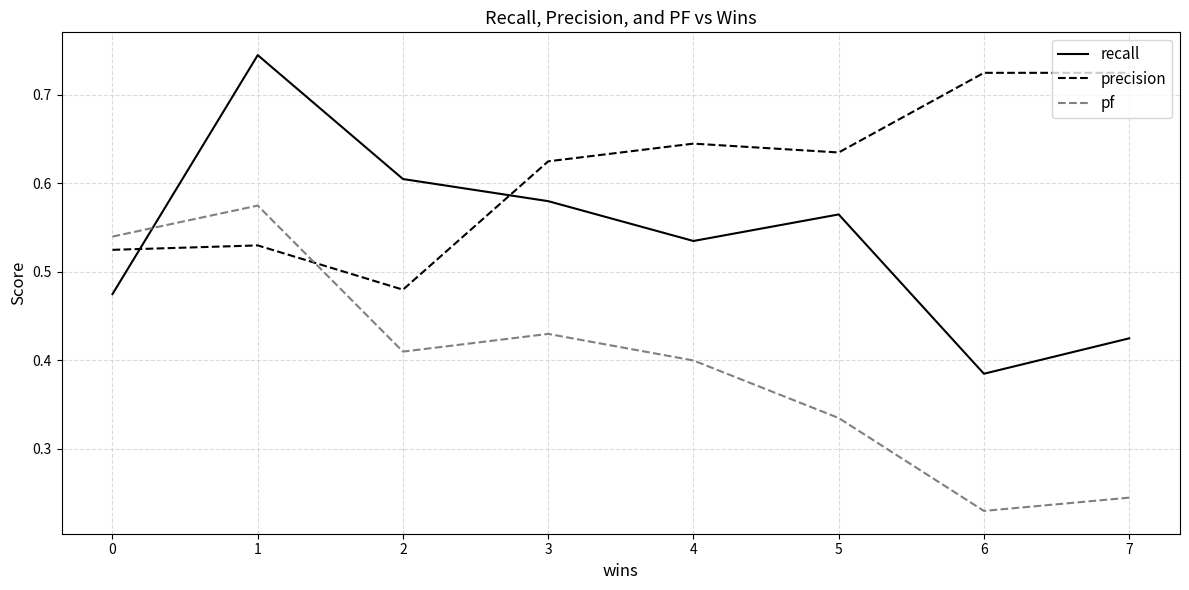

Which series has the widest spread of values?

recall